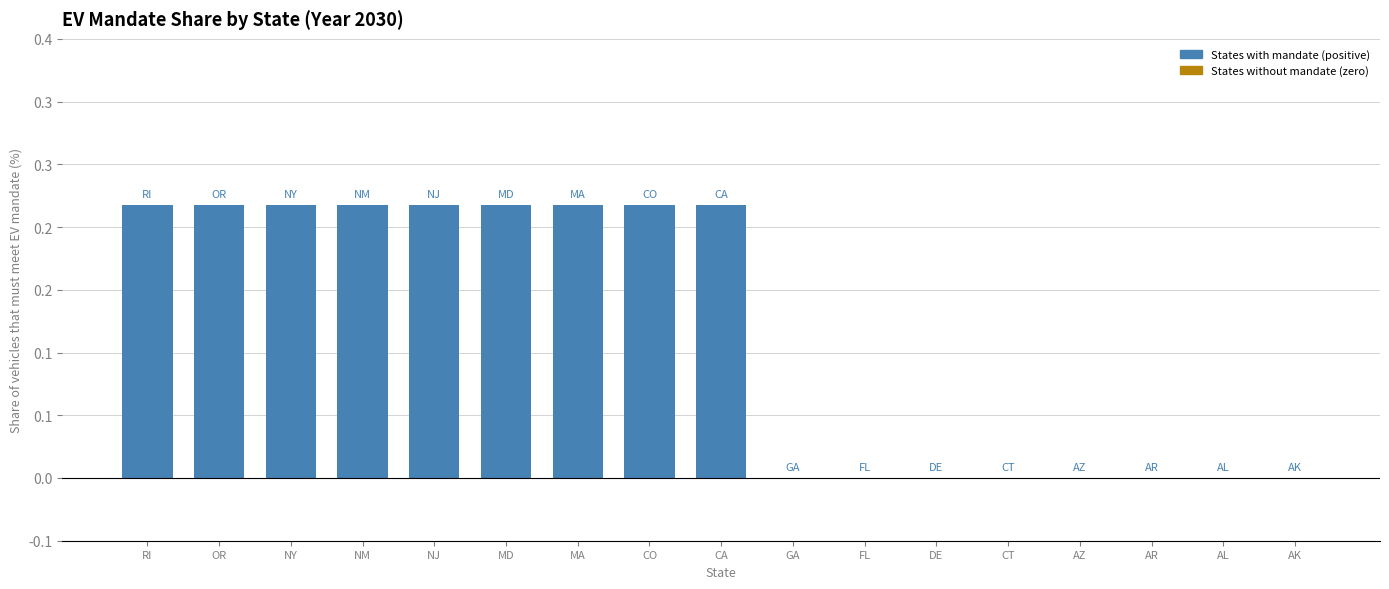

The value at MD is 0.2. True or false?

True